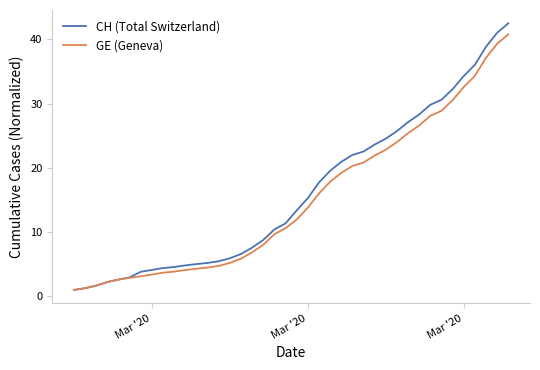

What is the lowest value of the CH (Total Switzerland) series?

1.0